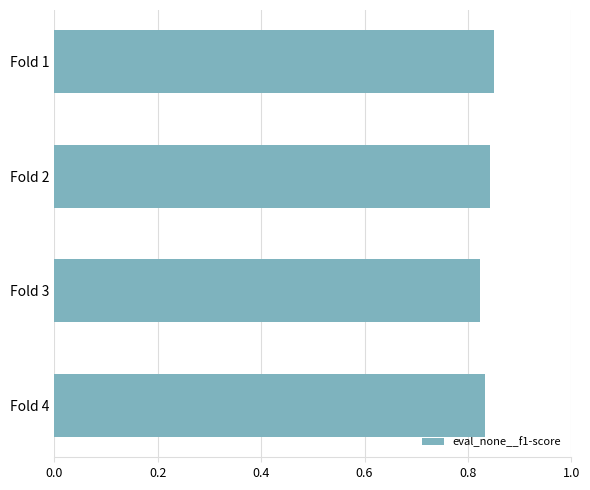

What is the sum of all values?

3.4